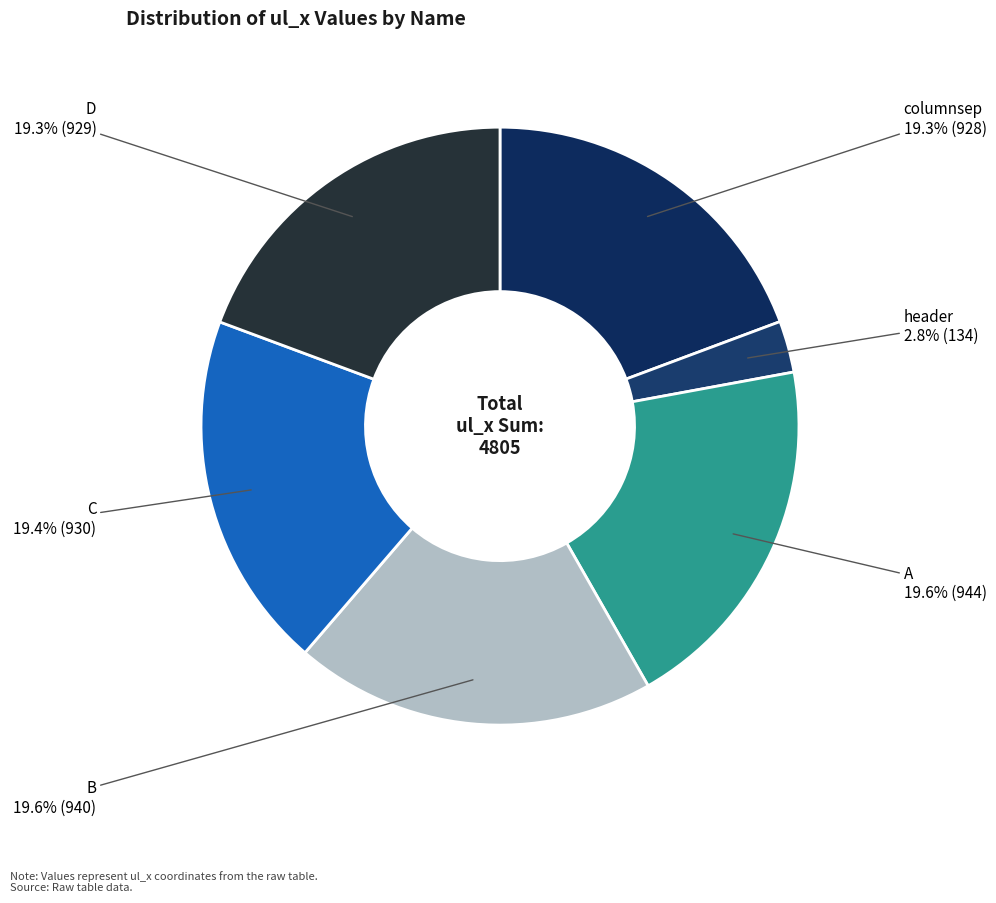

To the nearest percent, what is the average slice percentage?

17%